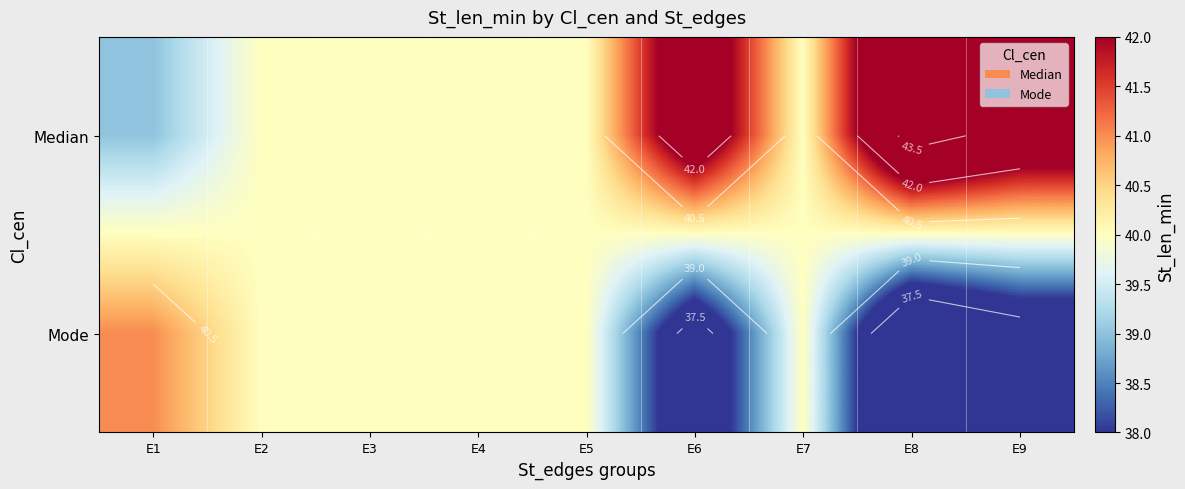

Which has a higher value, E3 or E8?

E8